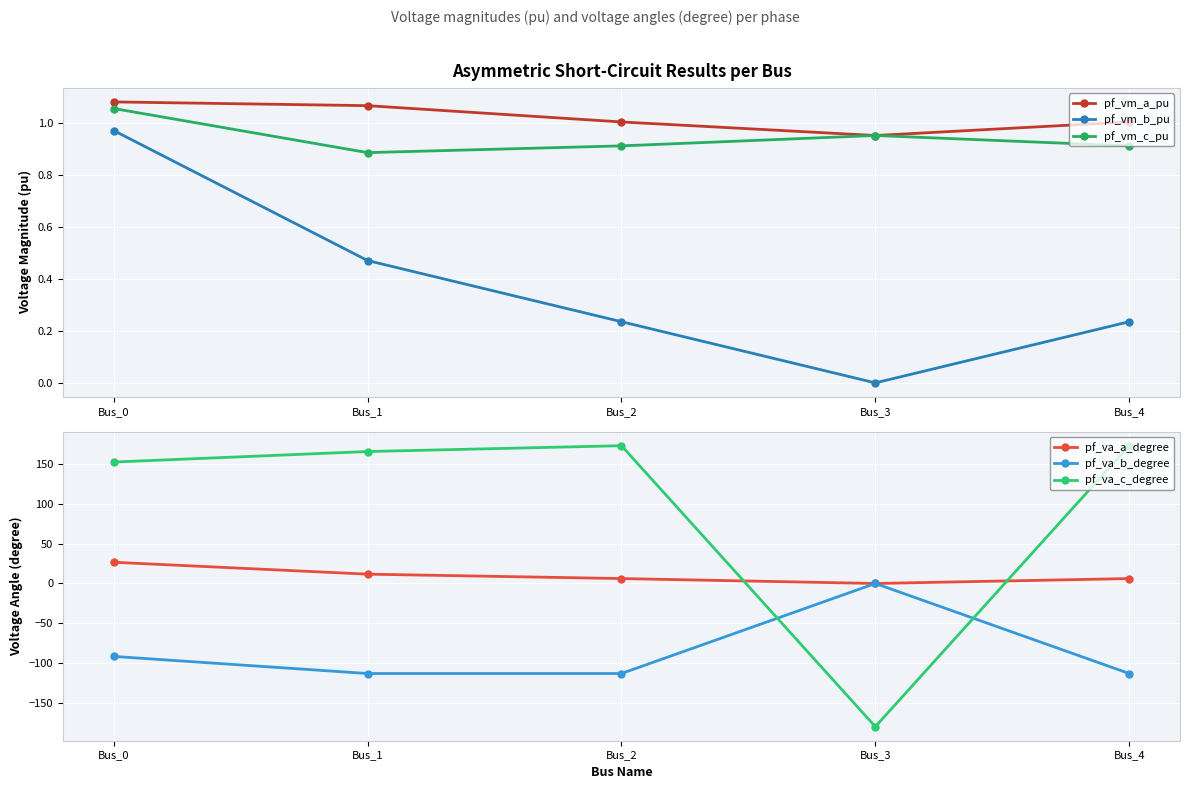

Which series has the largest total across all categories?

pf_va_c_degree